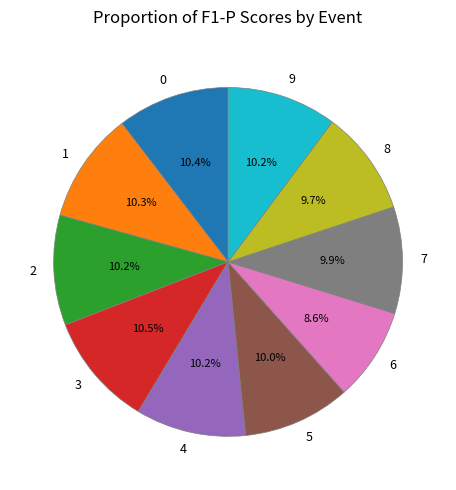

Does any single category account for the majority?

No